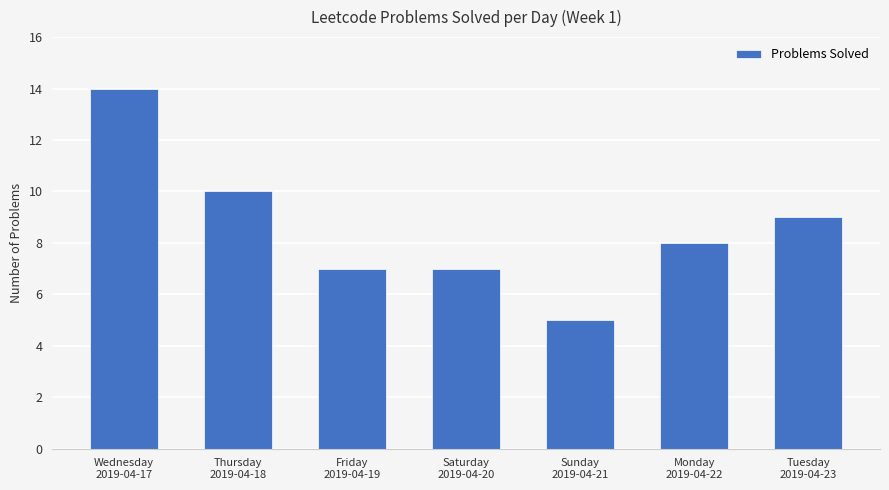

How many data points does each series have?

7